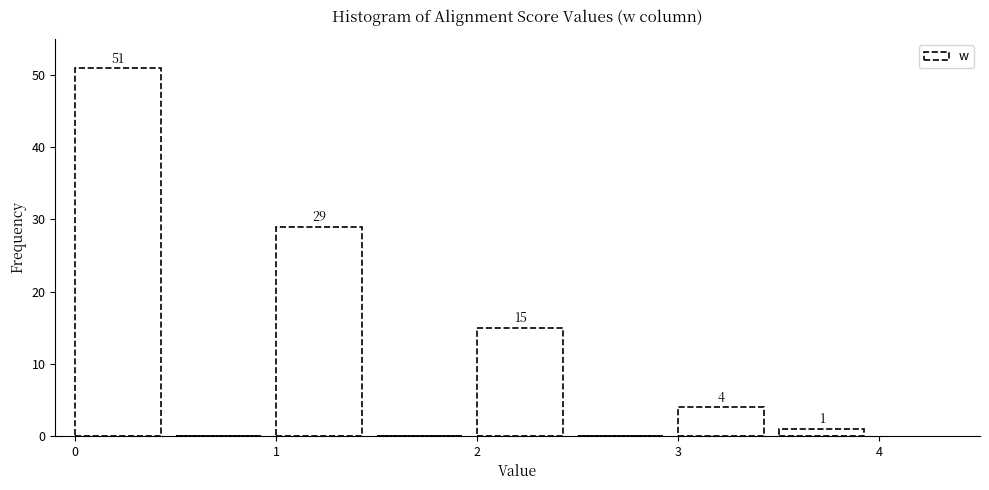

Which range on the x-axis has the tallest bar?

0.0 to 0.5